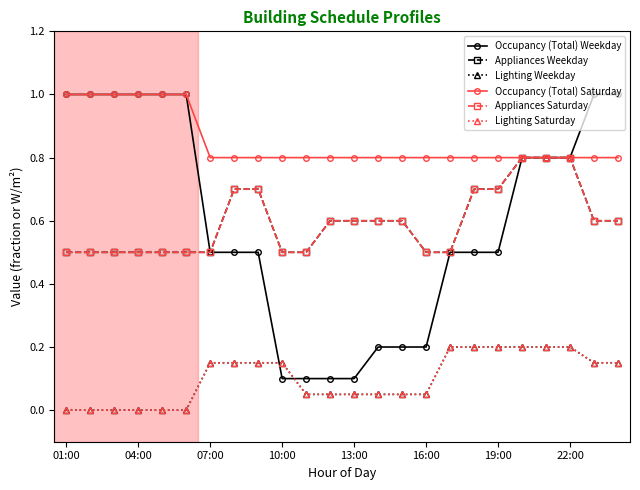

Does the chart have visible grid lines?

No